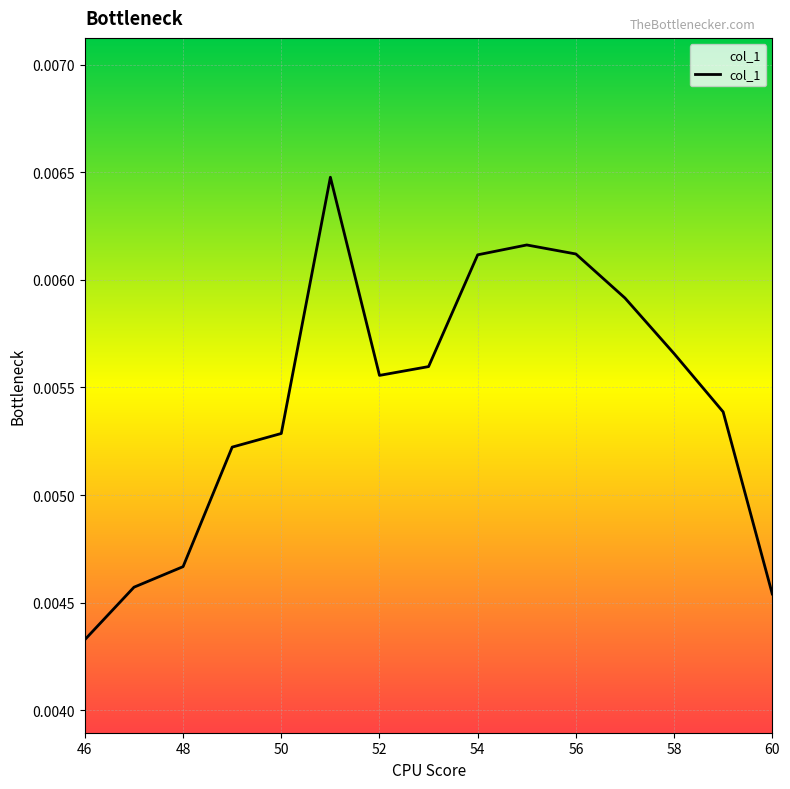

True or false: there are more than 1 points higher than both neighbors.

True